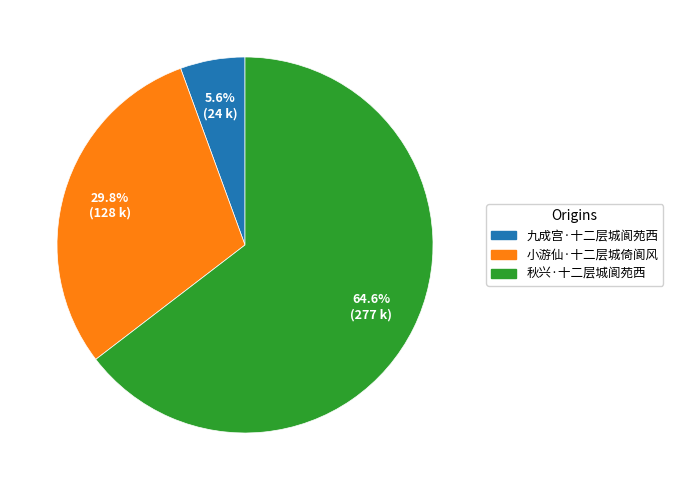

To the nearest percent, what percentage of the pie is 九成宫·十二层城阆苑西?

6%